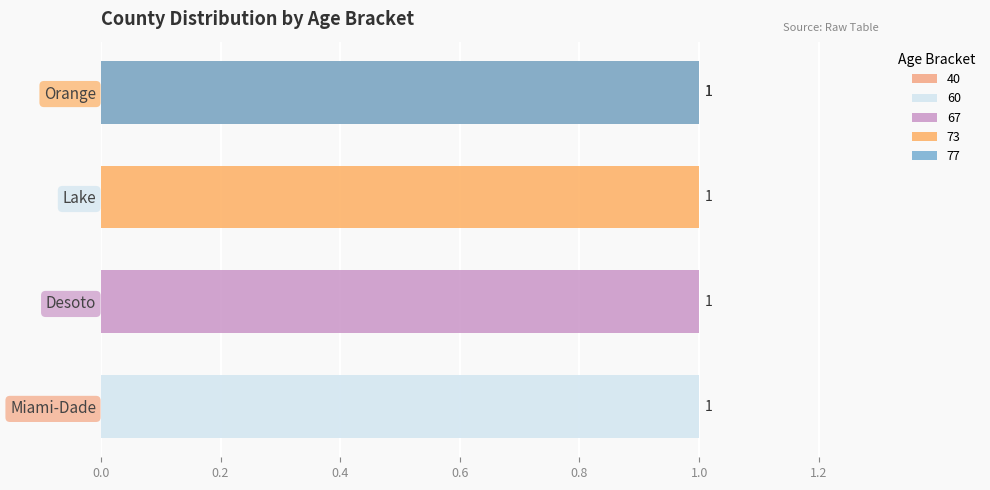

At which label does 67 reach its minimum?

Miami-Dade